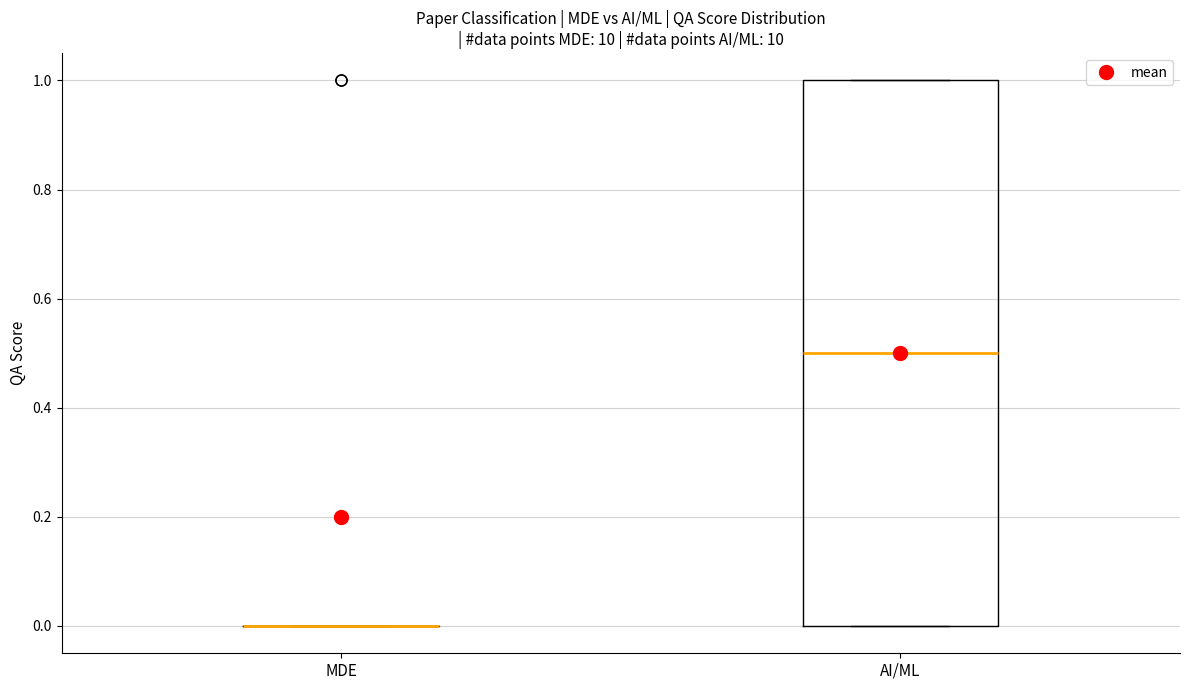

Which box is the tallest, from its lower edge to its upper edge?

AI/ML